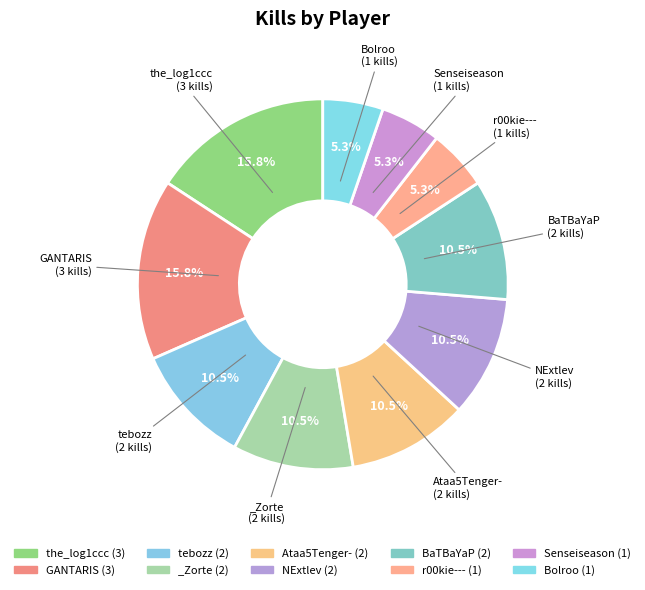

Is it true that BaTBaYaP is 1% of the pie?

False